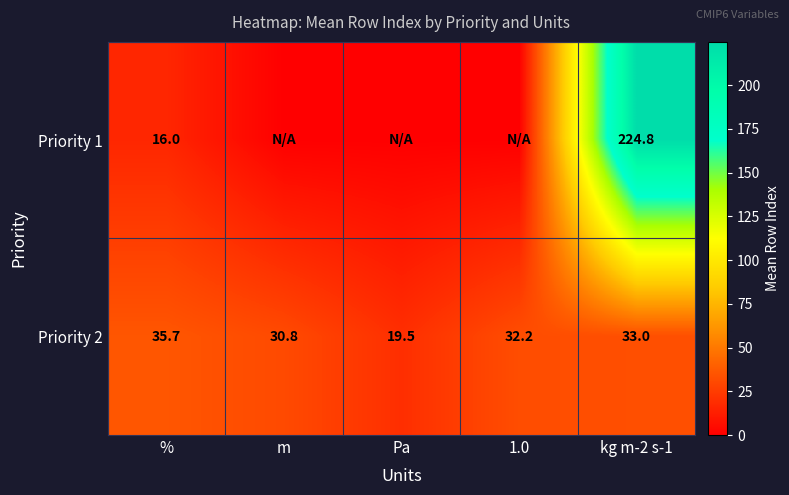

What is the maximum value shown in the chart?

224.8